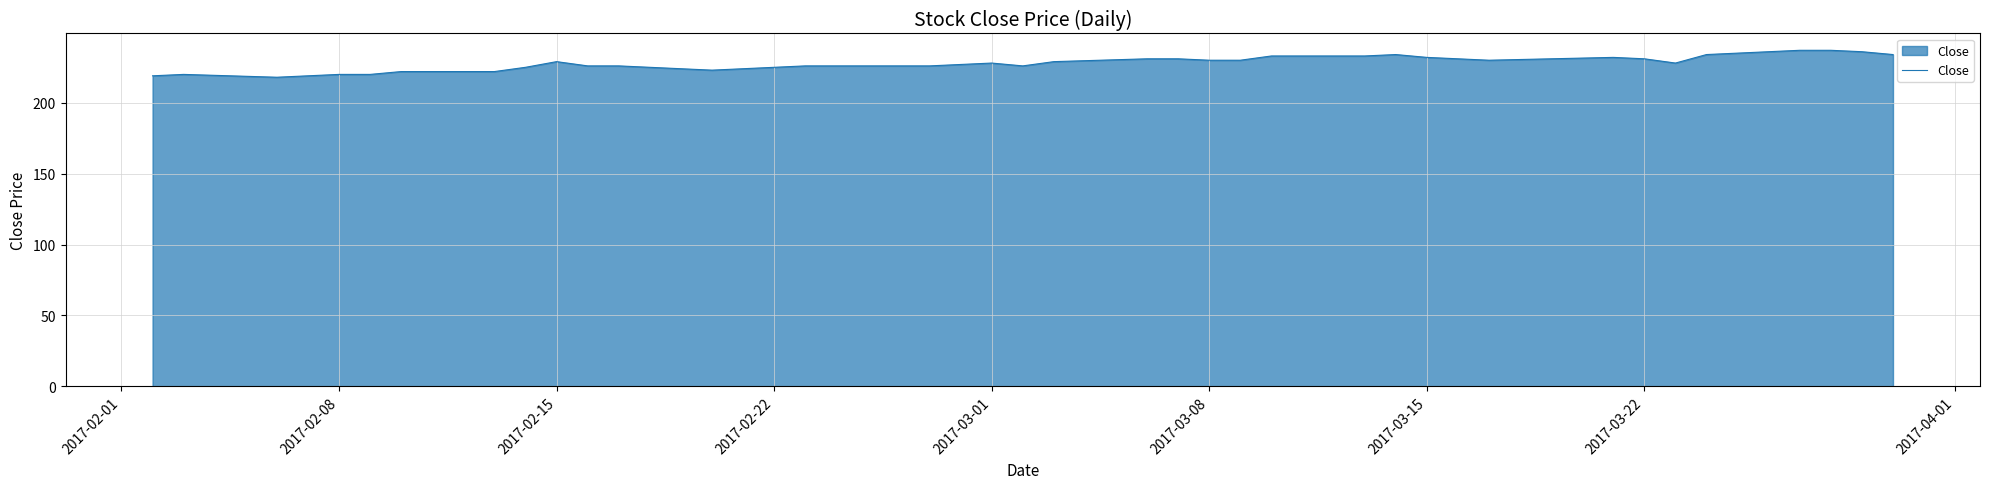

What is the sum of all values?

9110